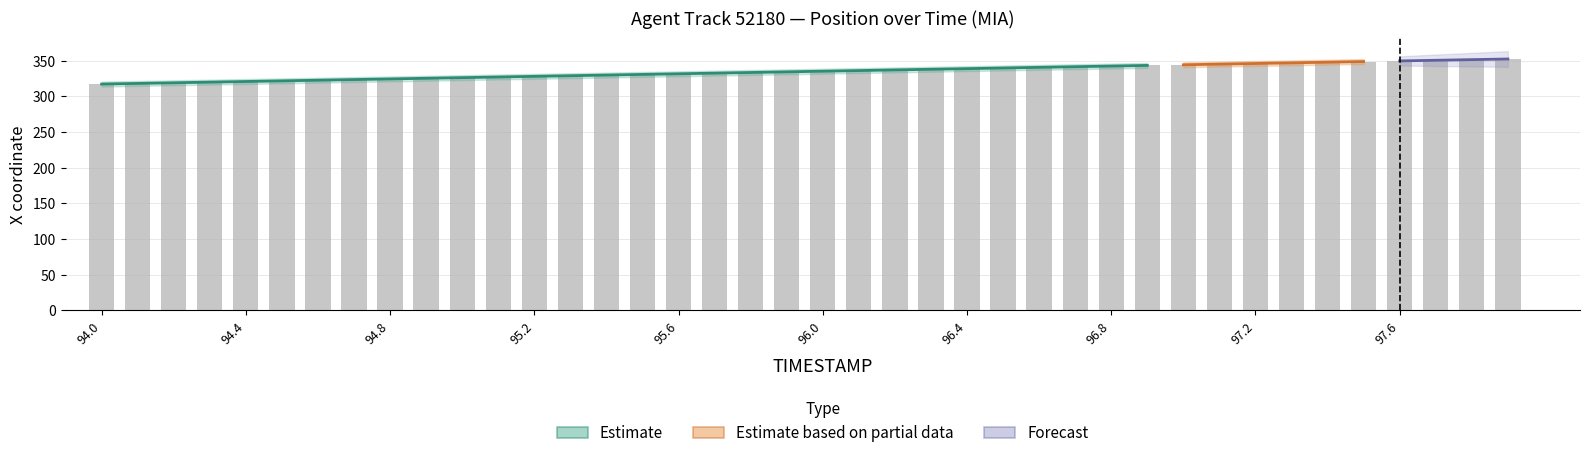

List the labels in order of value, smallest first.

94.0, 94.1, 94.2, 94.3, 94.4, 94.5, 94.6, 94.7, 94.8, 94.9, 95.0, 95.1, 95.2, 95.3, 95.4, 95.5, 95.6, 95.7, 95.8, 95.9, 96.0, 96.1, 96.2, 96.3, 96.4, 96.5, 96.6, 96.7, 96.8, 96.9, 97.0, 97.1, 97.2, 97.3, 97.4, 97.5, 97.6, 97.7, 97.8, 97.9